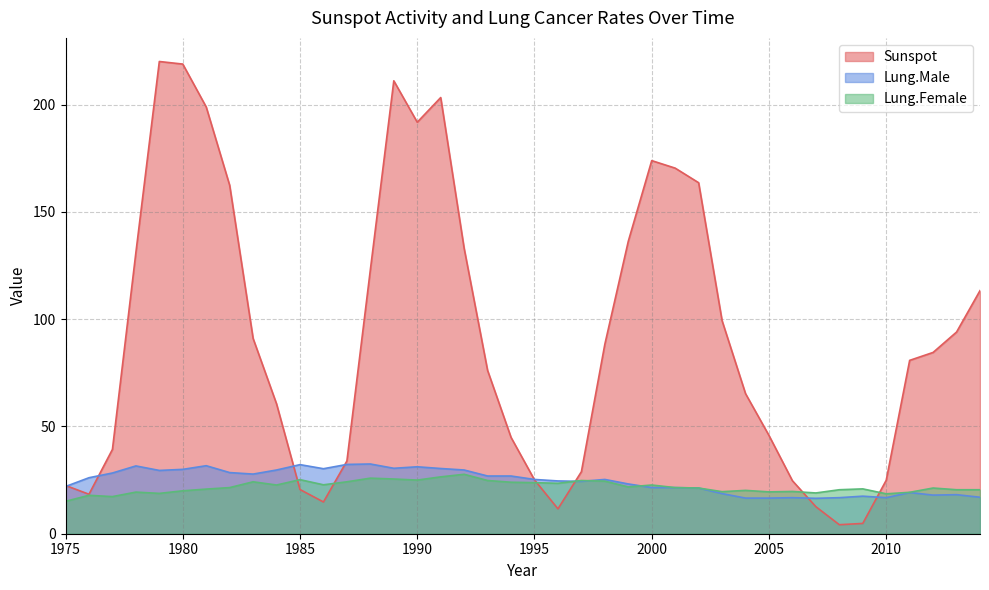

What is the value of the Lung.Male point at the 24th from the left?

25.3